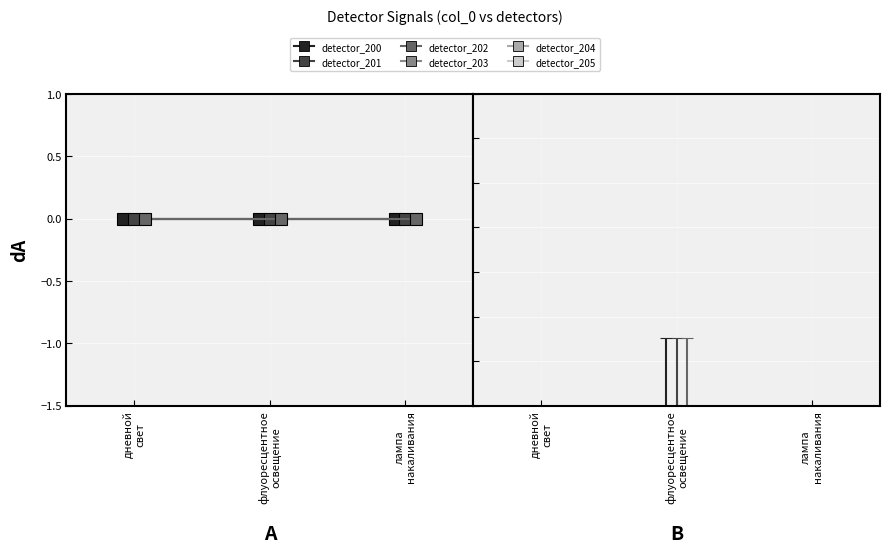

Which series has the widest spread of values?

detector_203